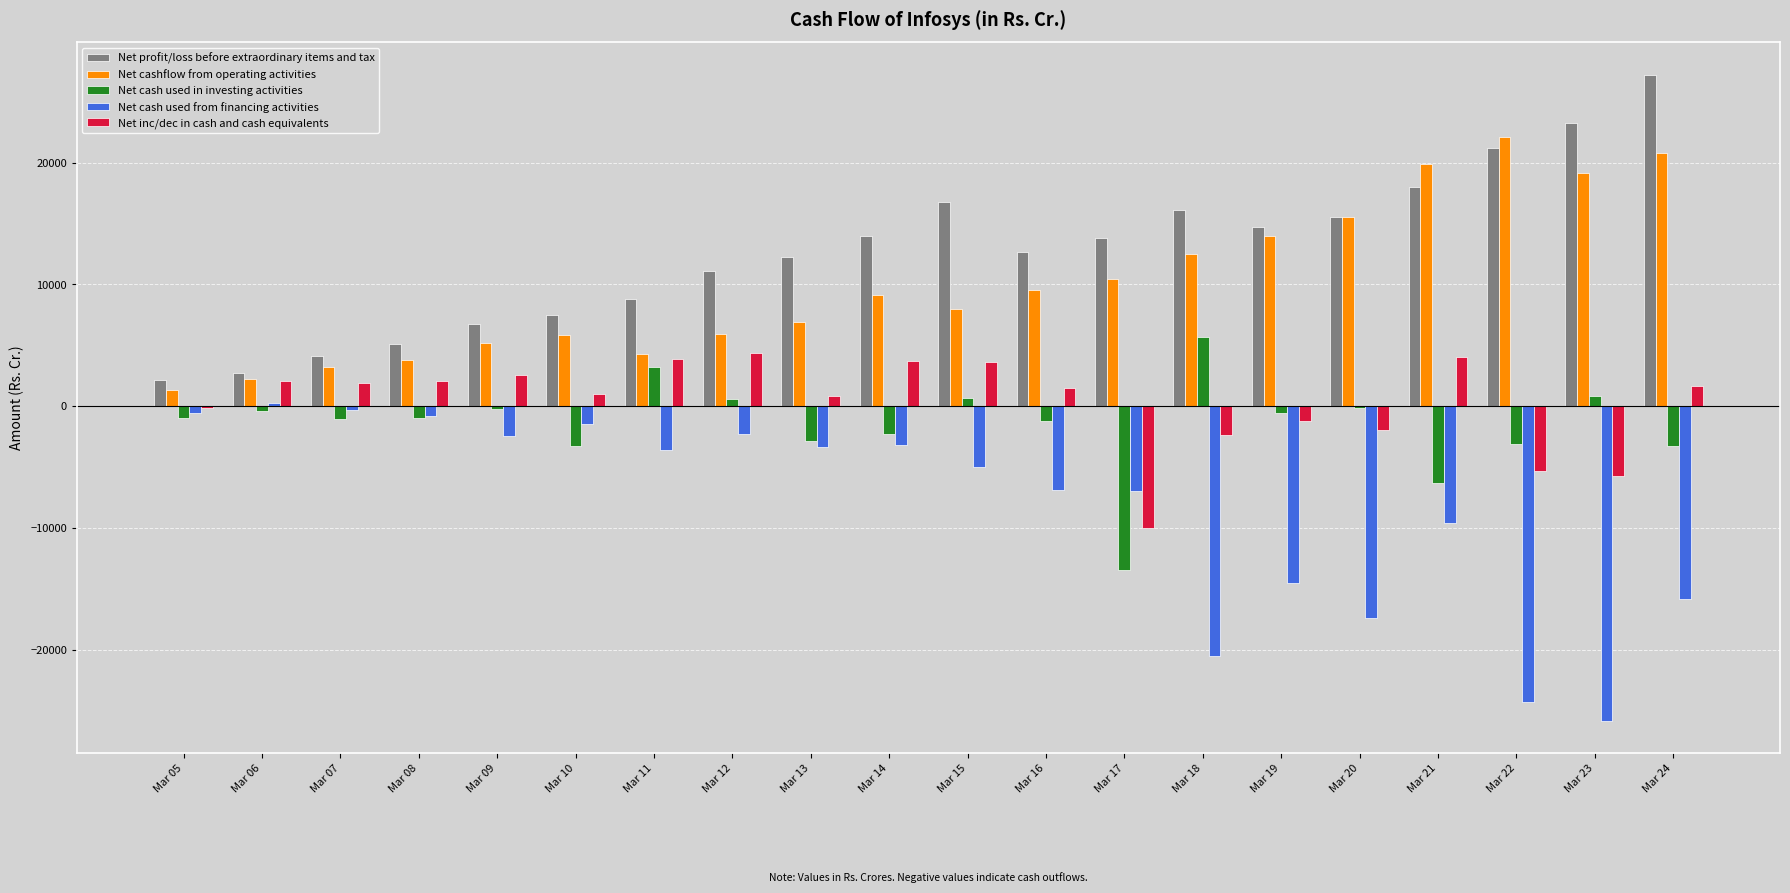

True or false: Net profit/loss before extraordinary items and tax has a value of 11096.0 at Mar 12.

True